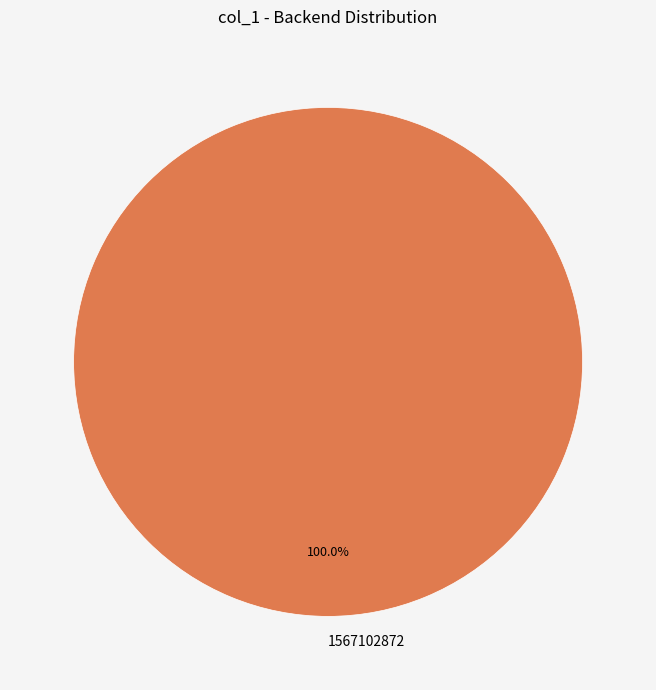

Is there any slice that represents more than half of the pie?

Yes